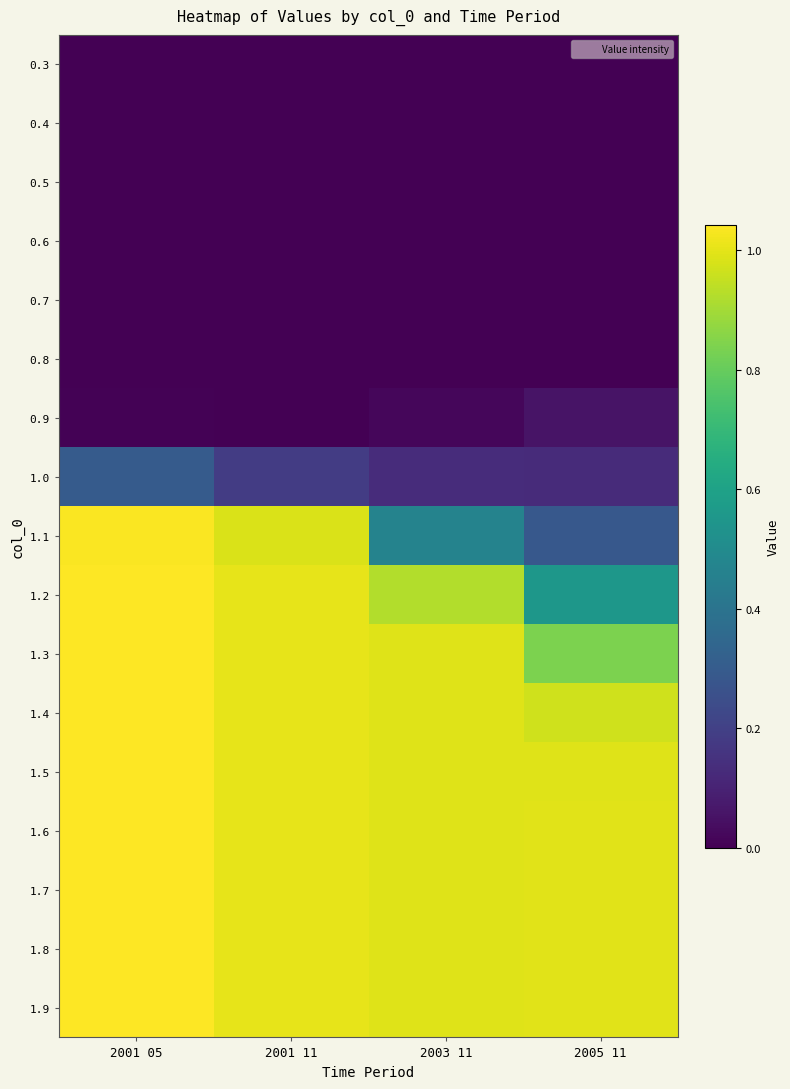

Between 2001 11 and 2003 11, which series saw the biggest shift?

1.1